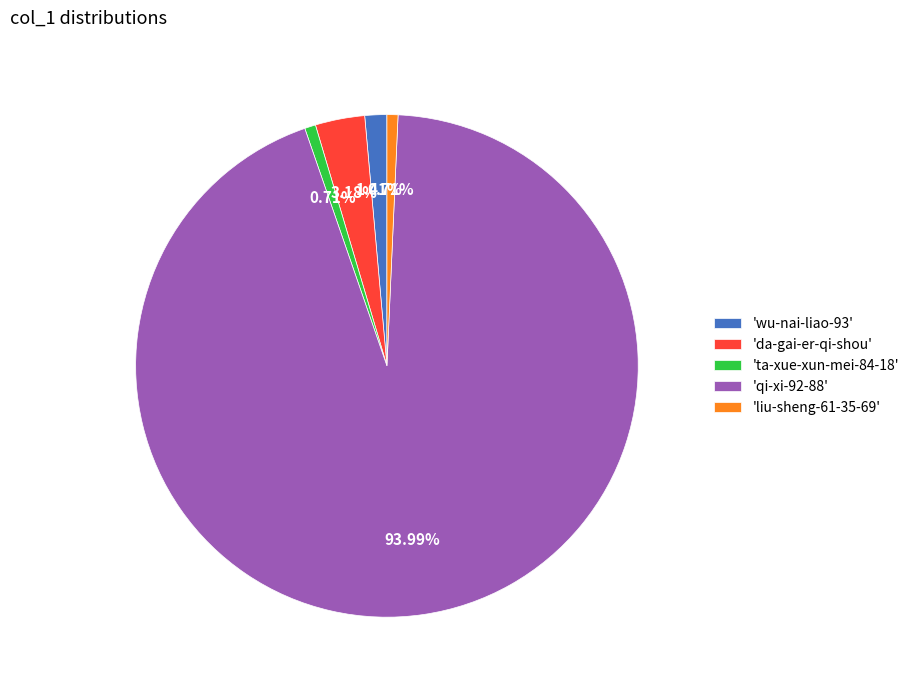

To the nearest percent, what is the average slice percentage?

20%